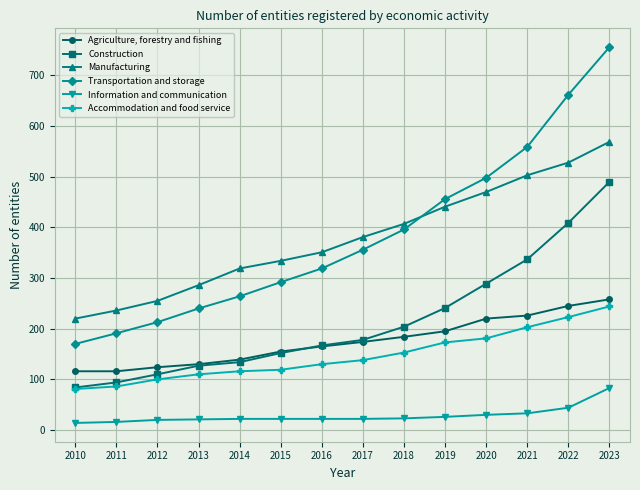

Is the value of Information and communication at 2016 greater than the value of Construction at 2018?

No